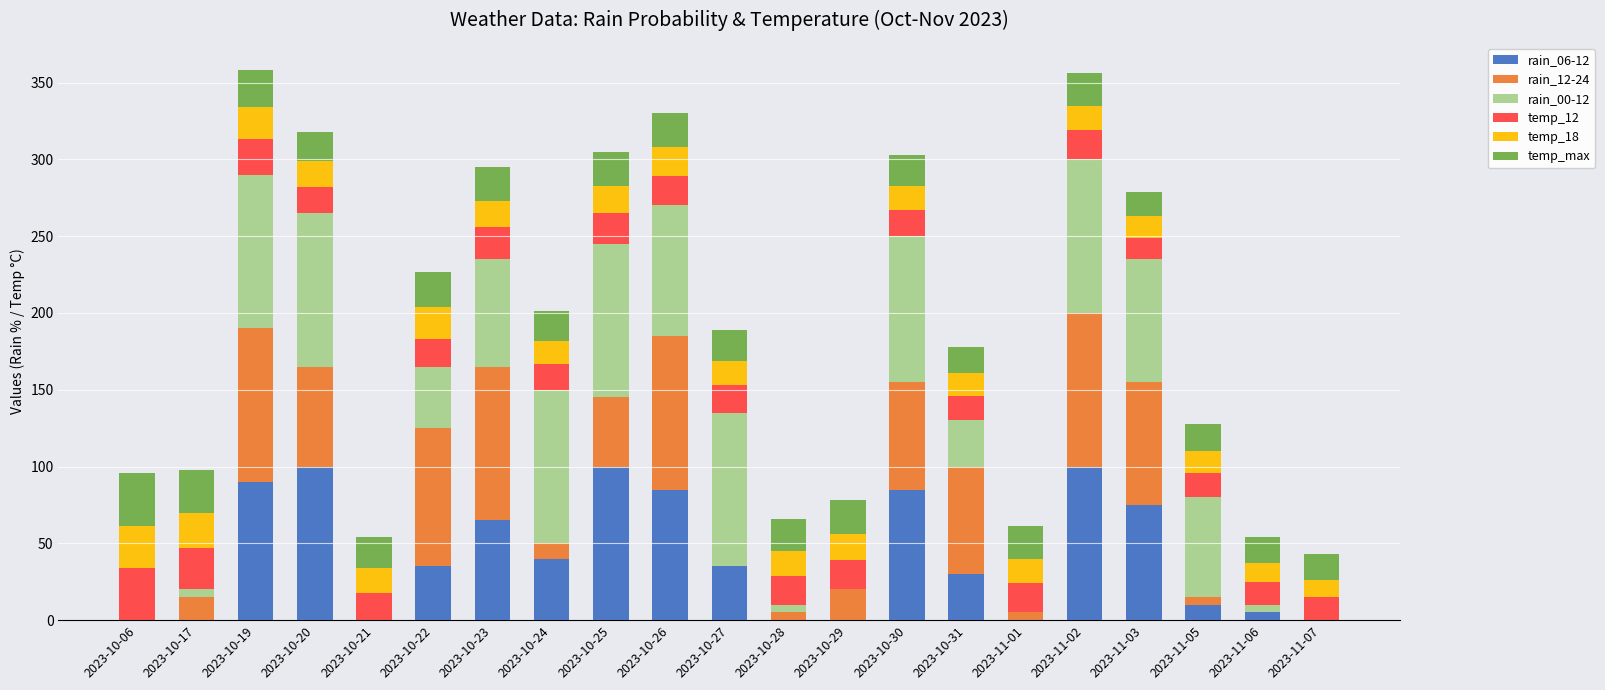

The rain_06-12 series shows 0 at 2023-10-21. True or false?

True